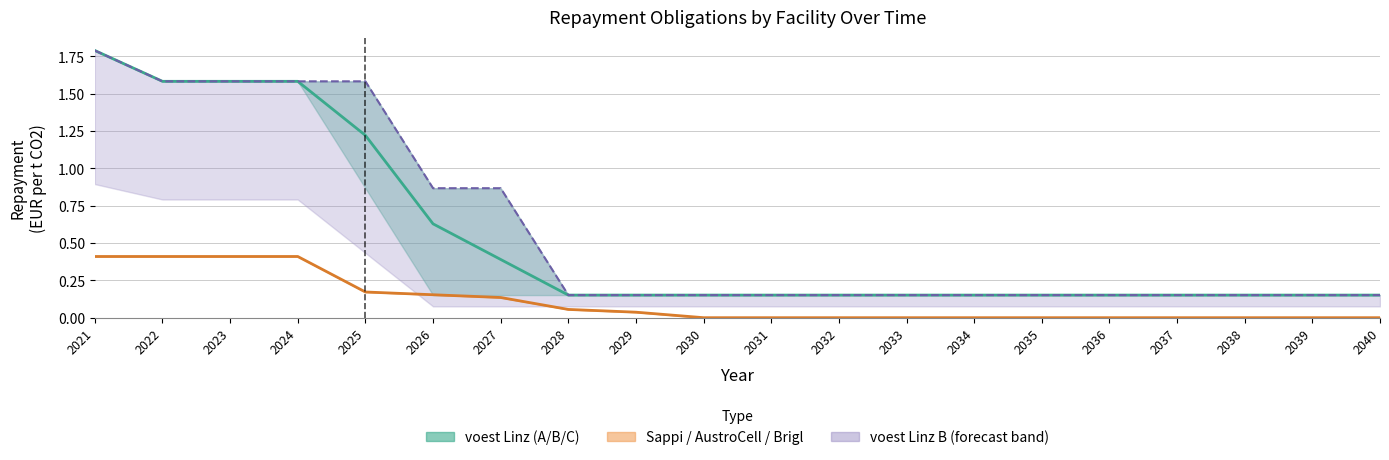

True or false: Sappi Gratkorn has more than 2 interior local peaks.

False